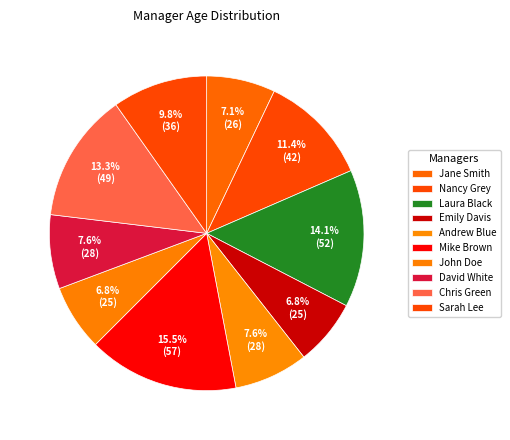

How many slices are in this pie chart?

10